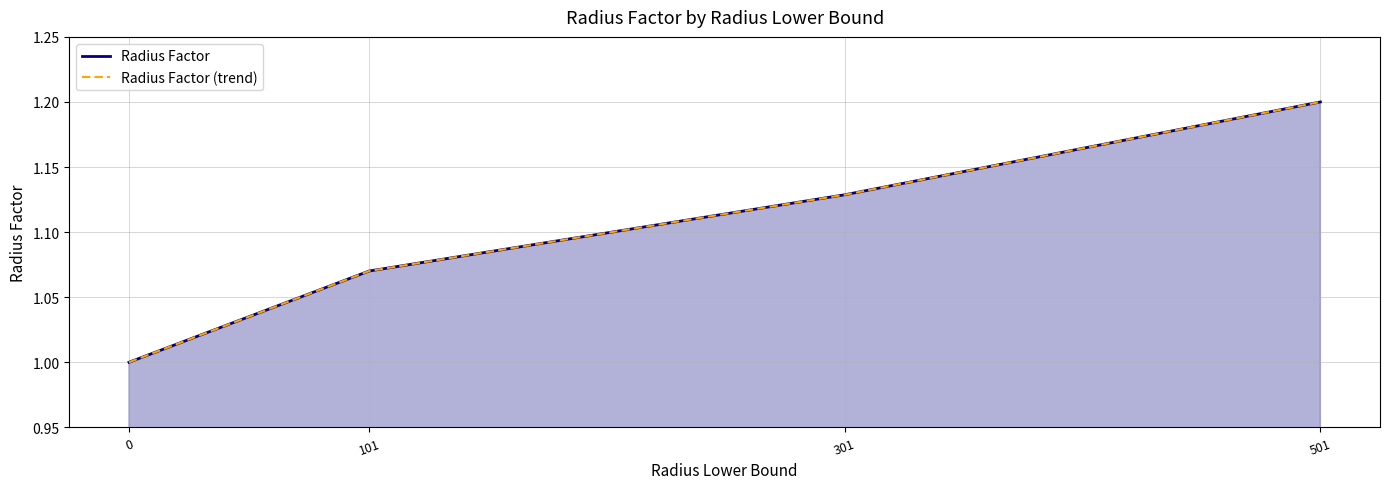

Read the Radius Factor (trend) value at 301.

1.1